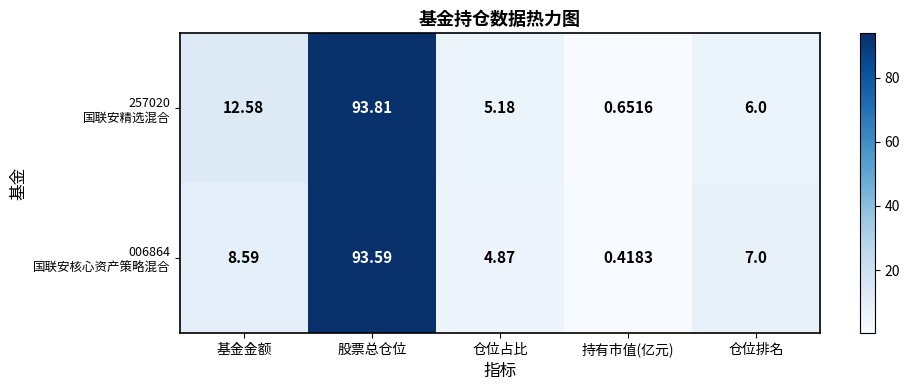

At which category does the chart reach its peak across all series?

股票总仓位